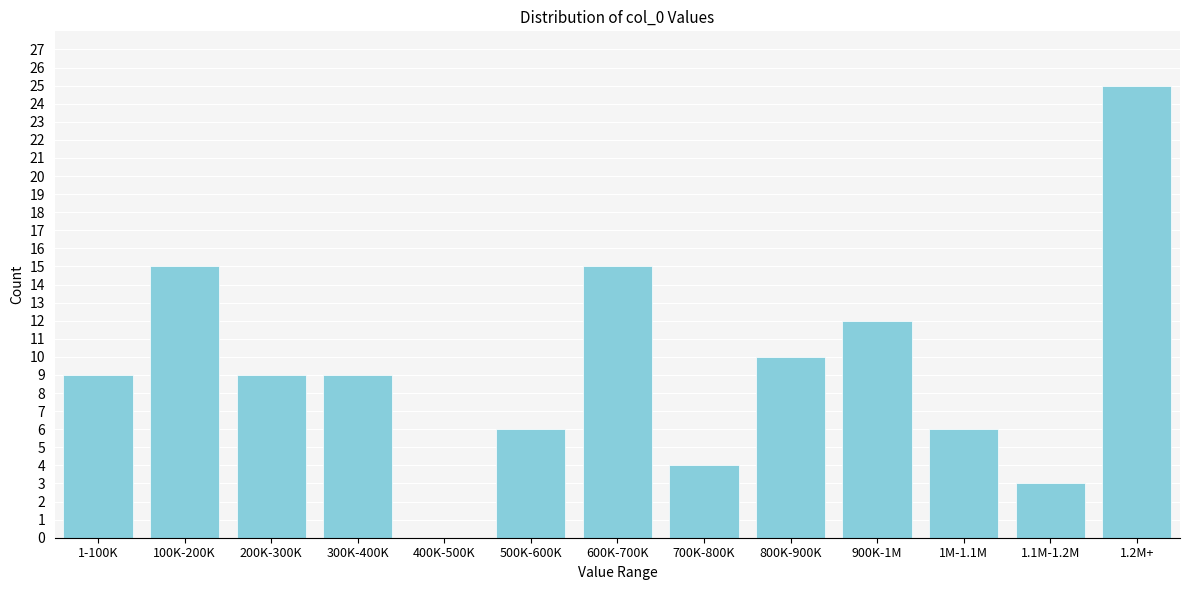

Reading right to left, what are all the values shown in this chart?

1.2M+=25	1.1M-1.2M=3	1M-1.1M=6	900K-1M=12	800K-900K=10	700K-800K=4	600K-700K=15	500K-600K=6	400K-500K=0	300K-400K=9	200K-300K=9	100K-200K=15	1-100K=9